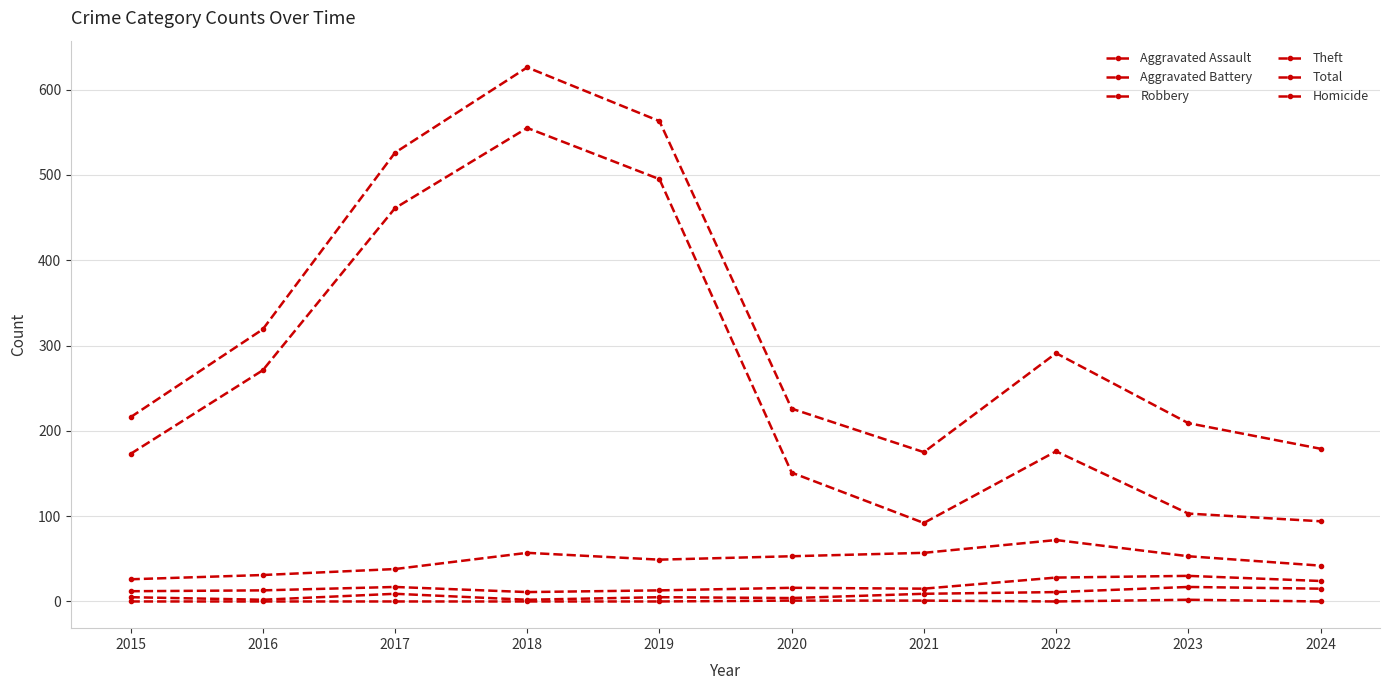

How many distinct data groups are displayed?

6